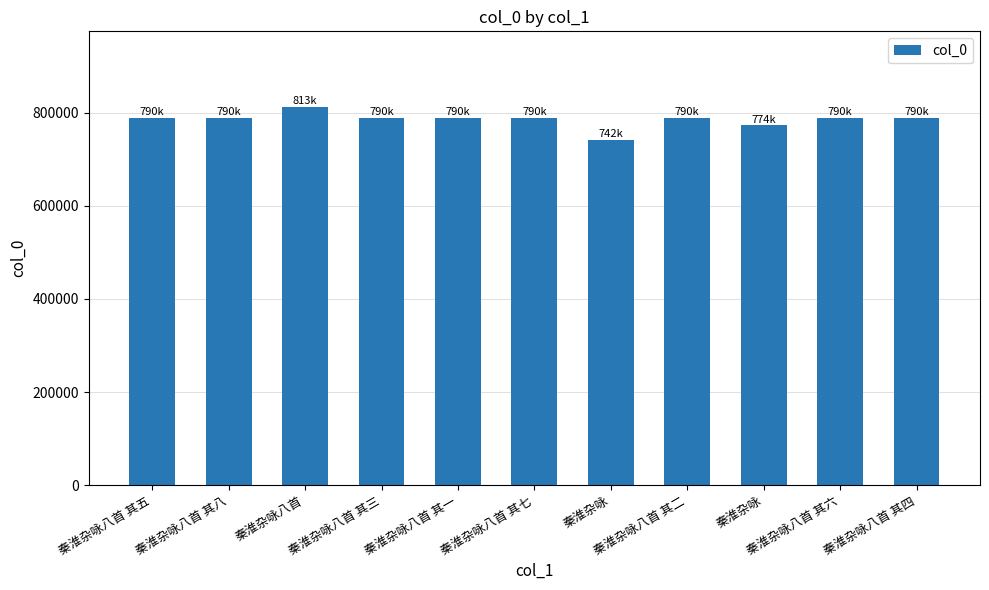

How many data points are less than 789948?

5